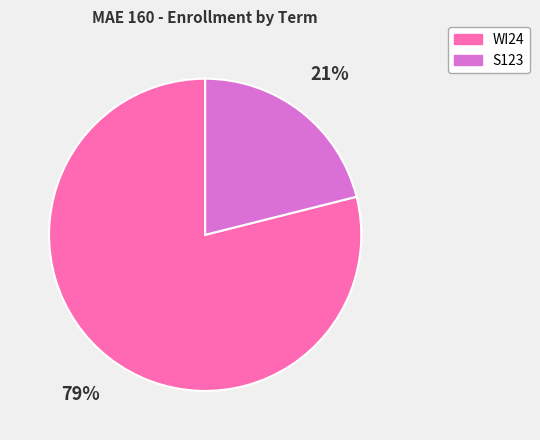

What is the ratio of the value at S123 to the value at WI24?

0.3